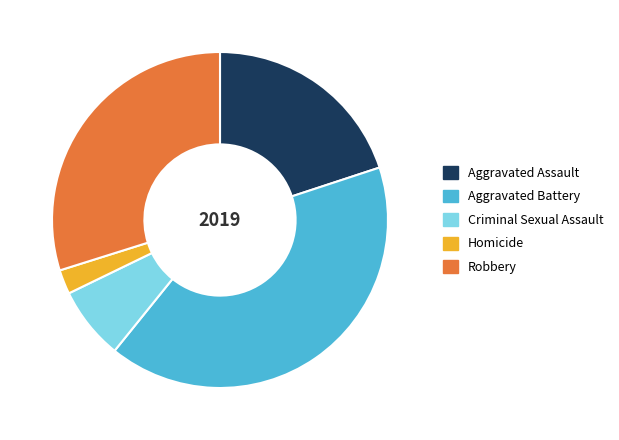

The Criminal Sexual Assault slice represents 7% of the pie. True or false?

True